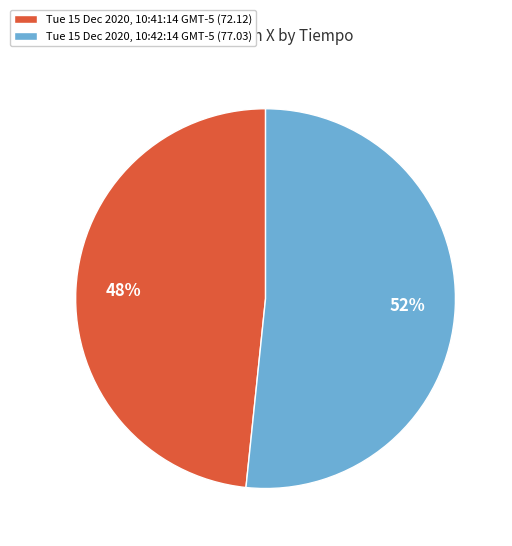

Combined, do Tue 15 Dec 2020, 10:41:14 GMT-5 (72.12) and Tue 15 Dec 2020, 10:42:14 GMT-5 (77.03) account for over 50%?

Yes